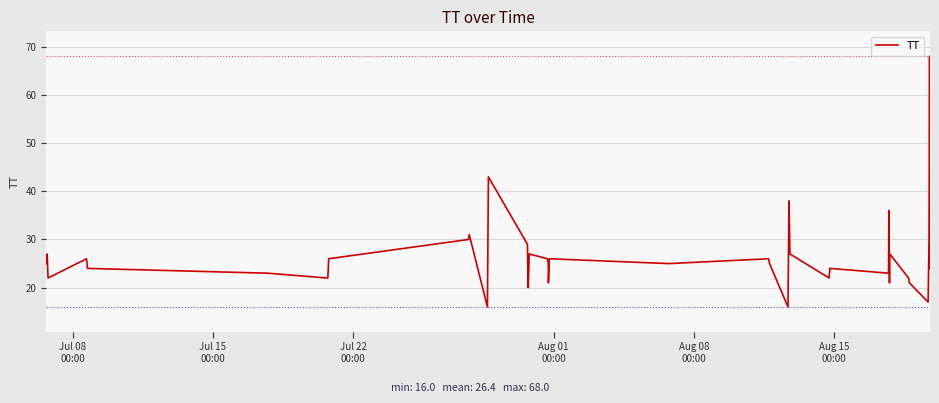

What is the difference between the maximum and minimum values?

52